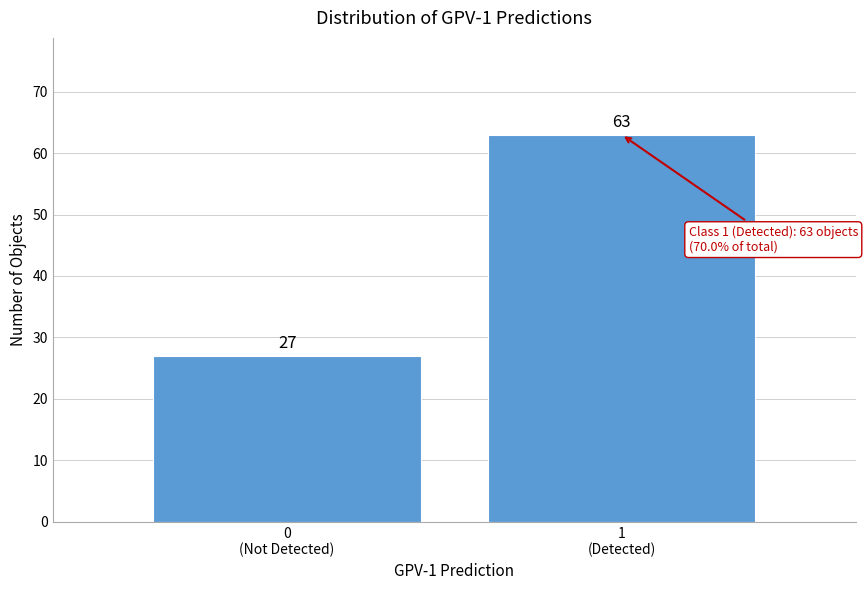

Reading left to right, what are all the values shown in this chart?

27	63